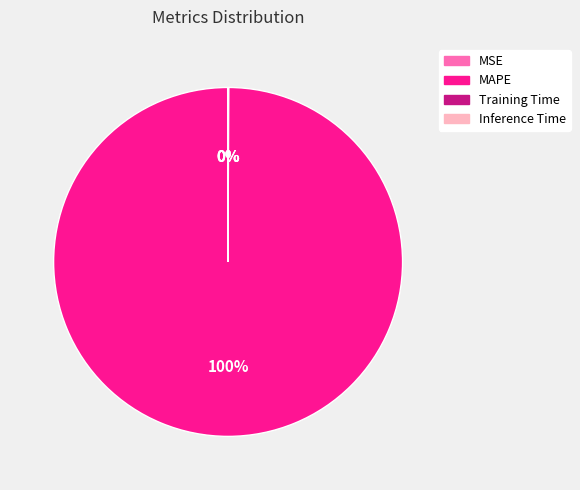

To the nearest percent, what portion does MAPE represent?

100%